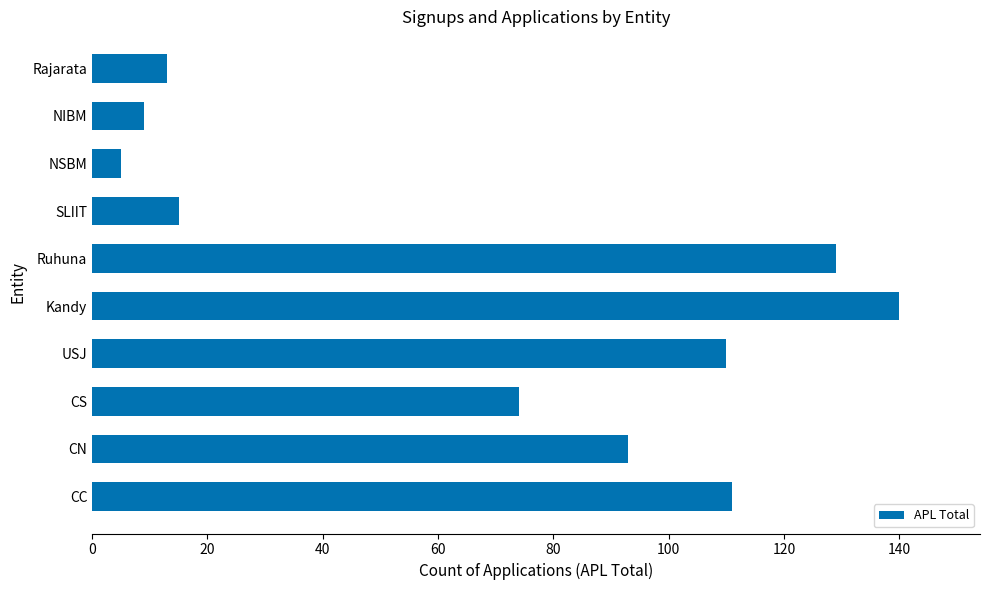

The value at CN is 93. True or false?

True